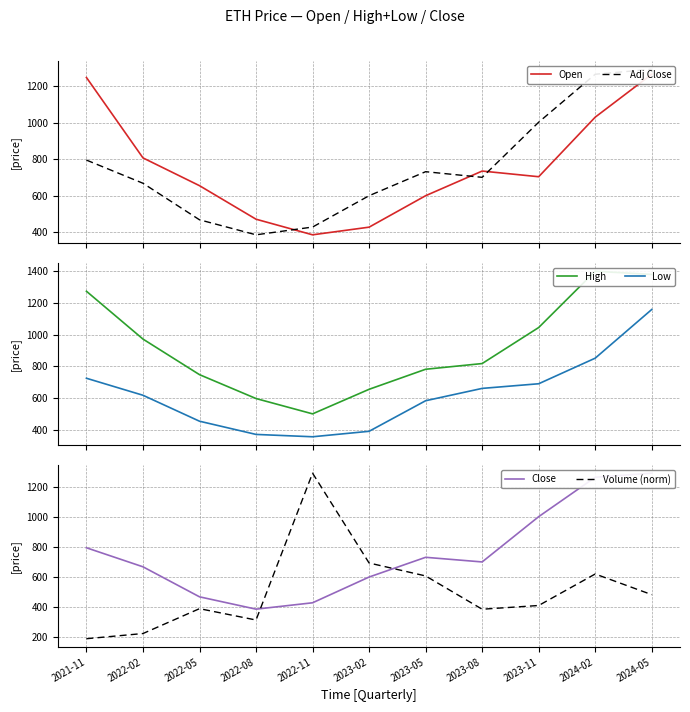

What is the total value across all series at 2022-11?

3392.2